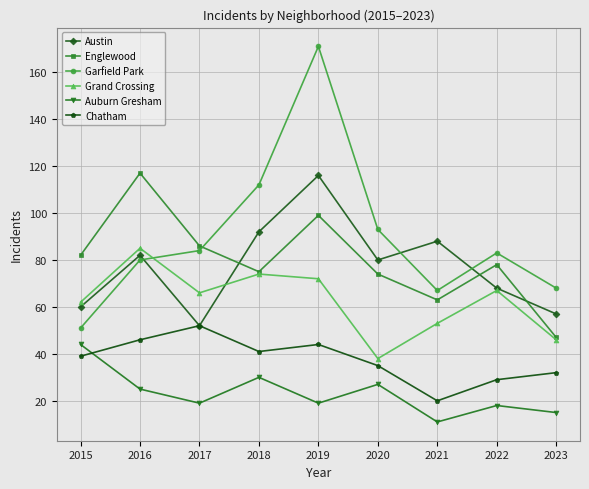

At 2019, list the series in order from smallest to largest.

Auburn Gresham, Chatham, Grand Crossing, Englewood, Austin, Garfield Park